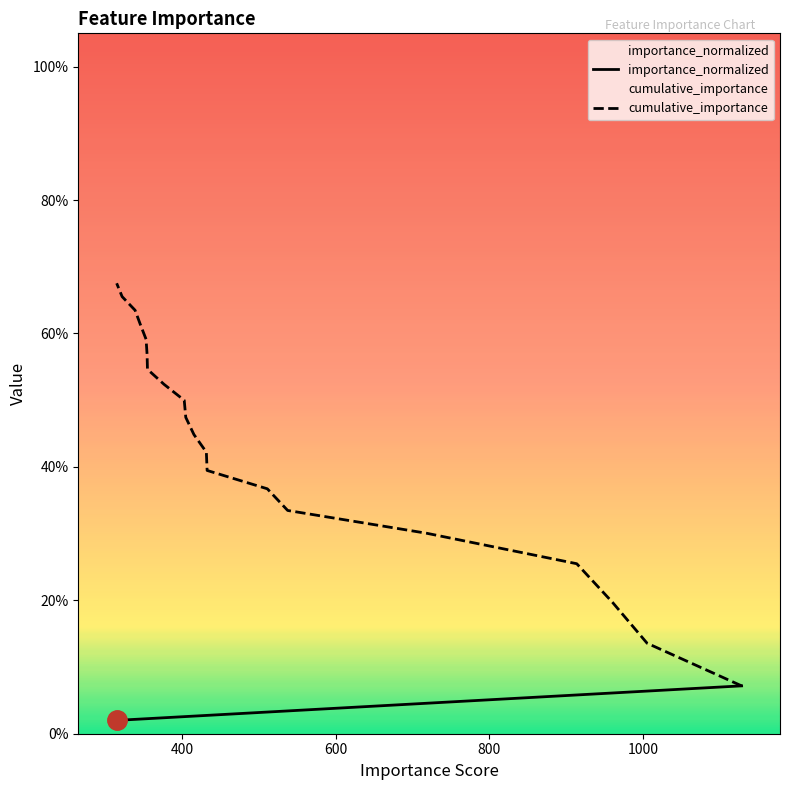

What is the difference between the maximum and minimum values in the cumulative_importance series?

0.6